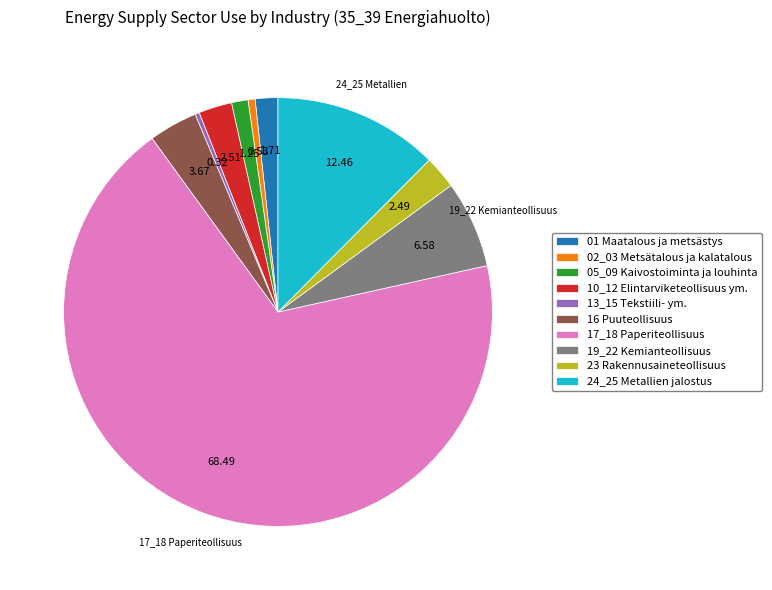

What is the largest slice in the pie chart?

17_18 Paperiteollisuus